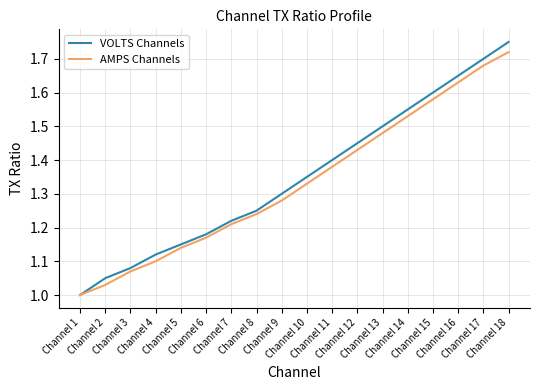

Which series has the widest spread of values?

VOLTS Channels